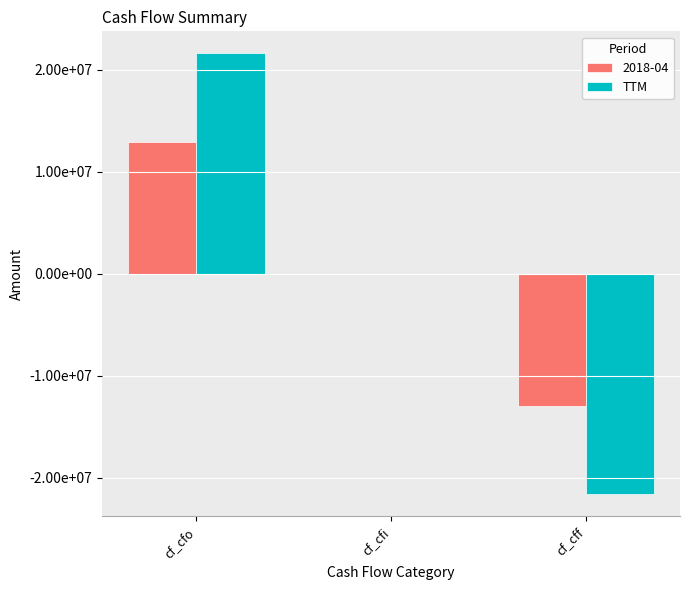

What are all the series names shown in the legend?

2018-04, TTM